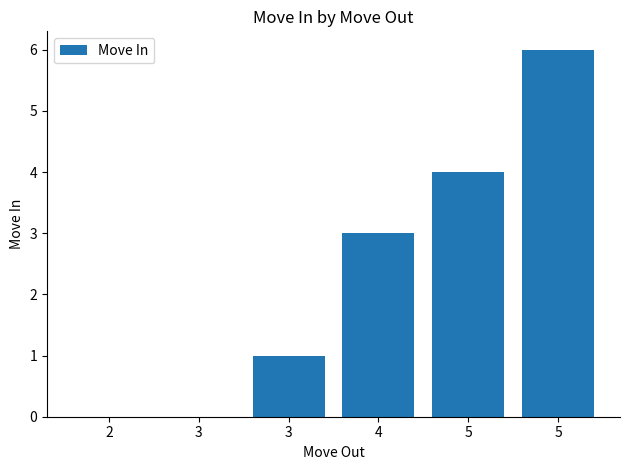

What is the difference between the maximum and minimum values?

6